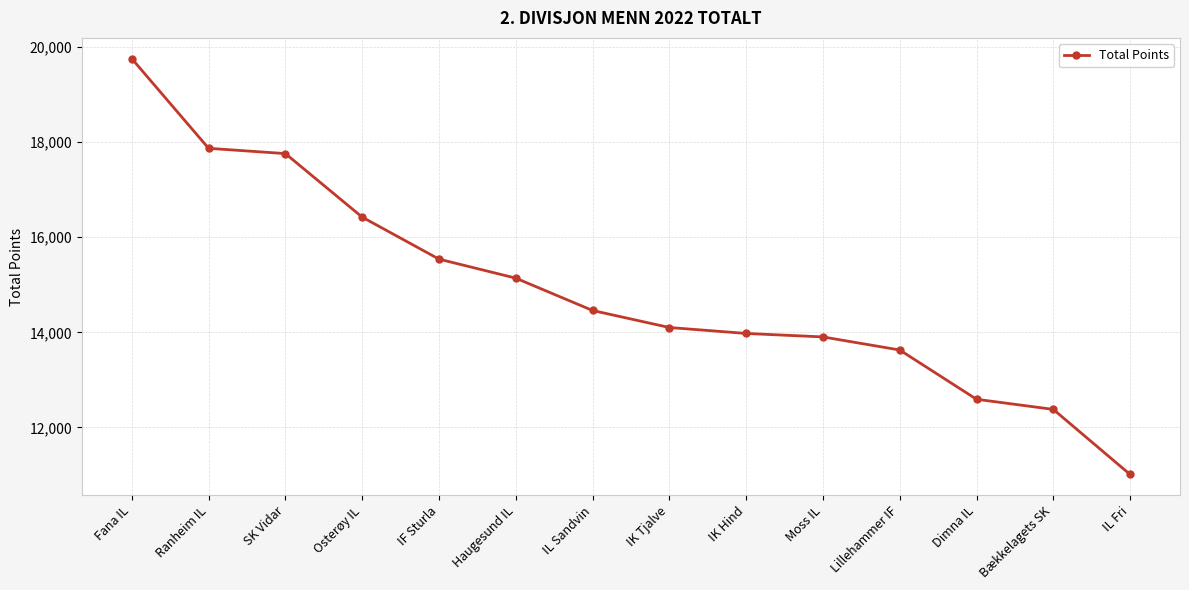

Which category has the highest value across all series?

Fana IL